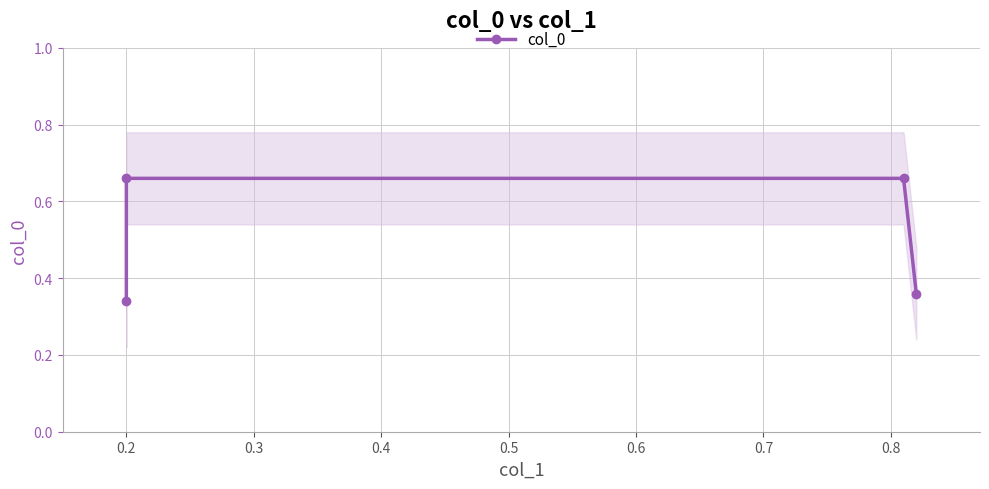

How many data points does each series have?

4